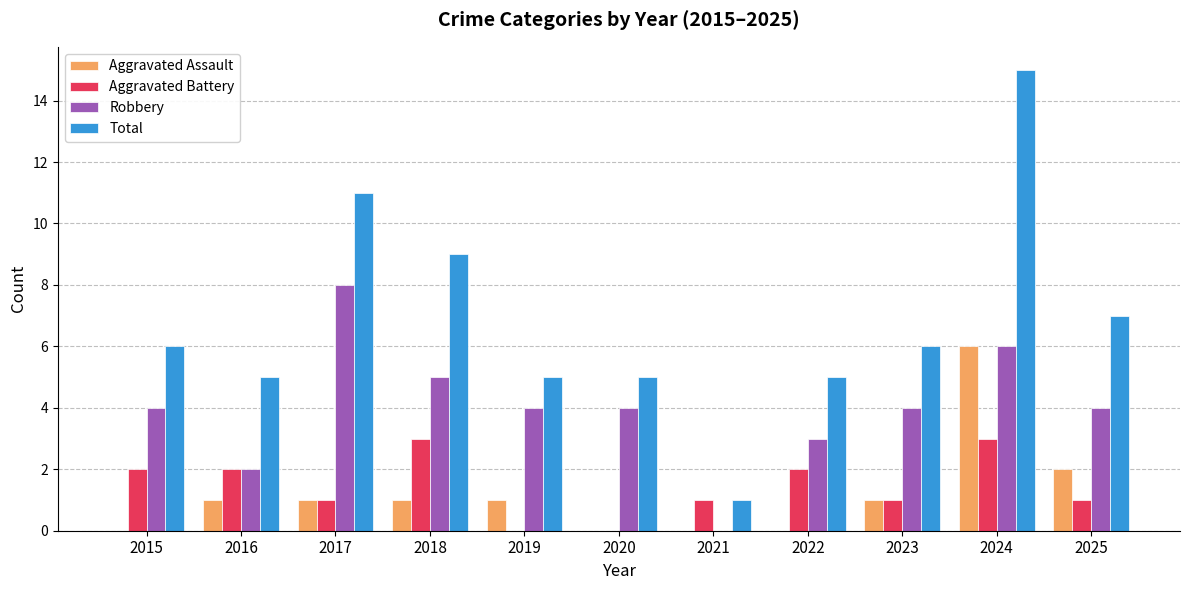

What is the average value of the Aggravated Battery series?

1